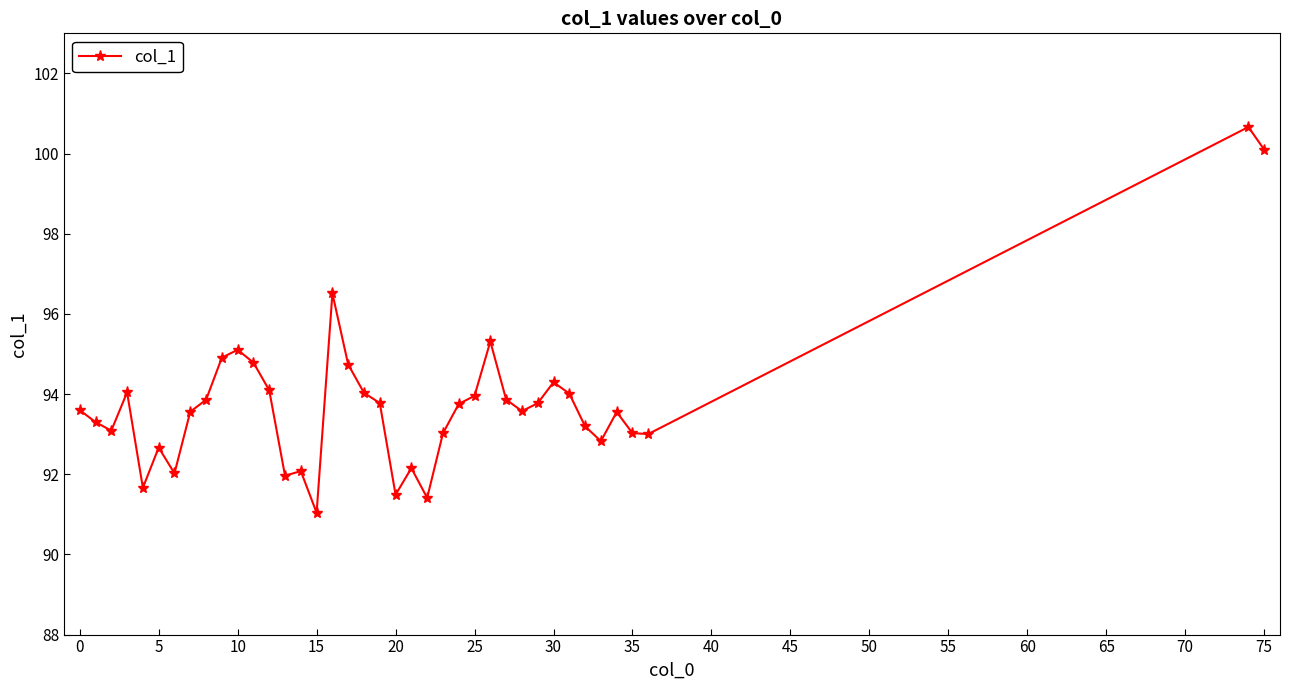

What is the minimum value shown in the chart?

91.0